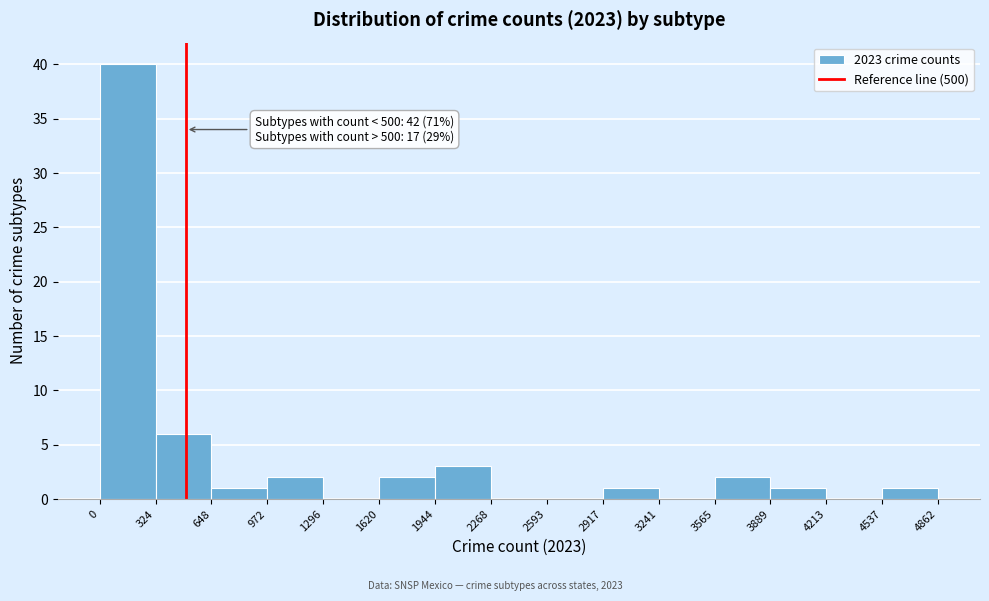

Which range on the x-axis has the tallest bar?

0 to 324